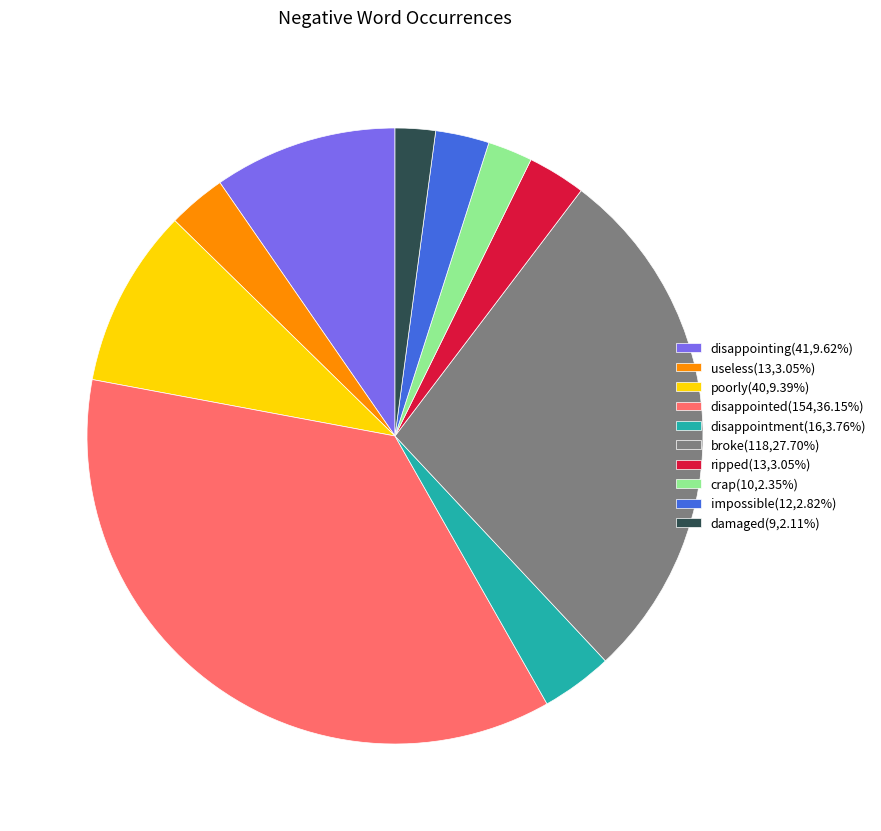

How many slices are in this pie chart?

10